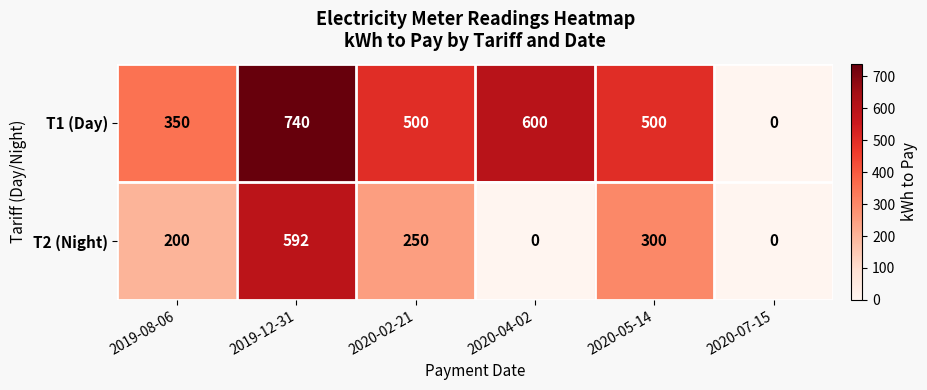

At how many categories does at least one series exceed 472?

4